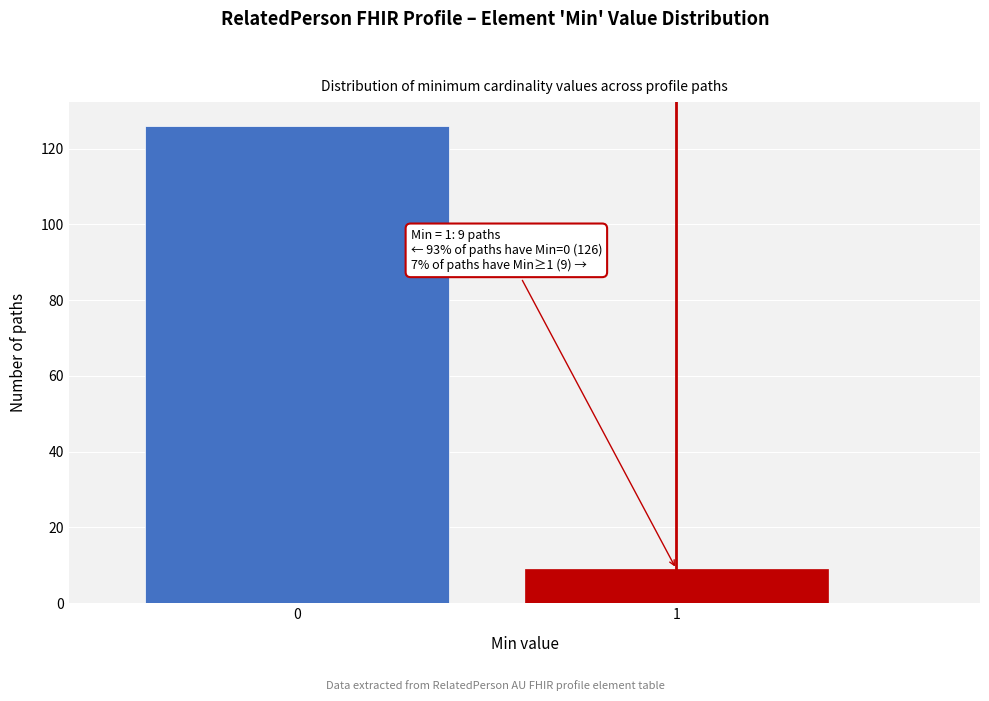

Reading left to right, transcribe all the data shown in this chart.

0=126	1=9